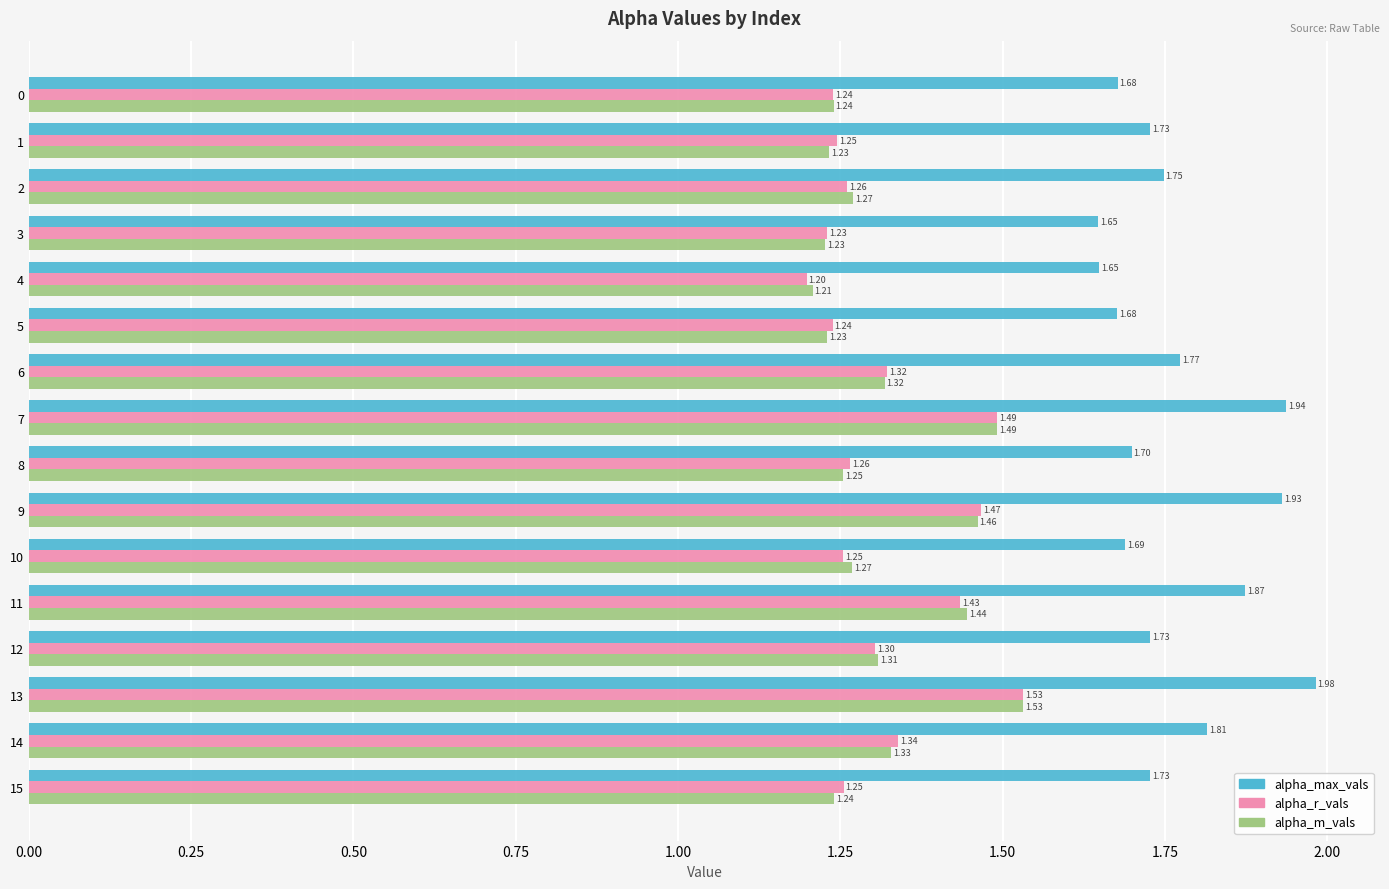

What is the difference between the maximum and minimum values in the alpha_r_vals series?

0.3